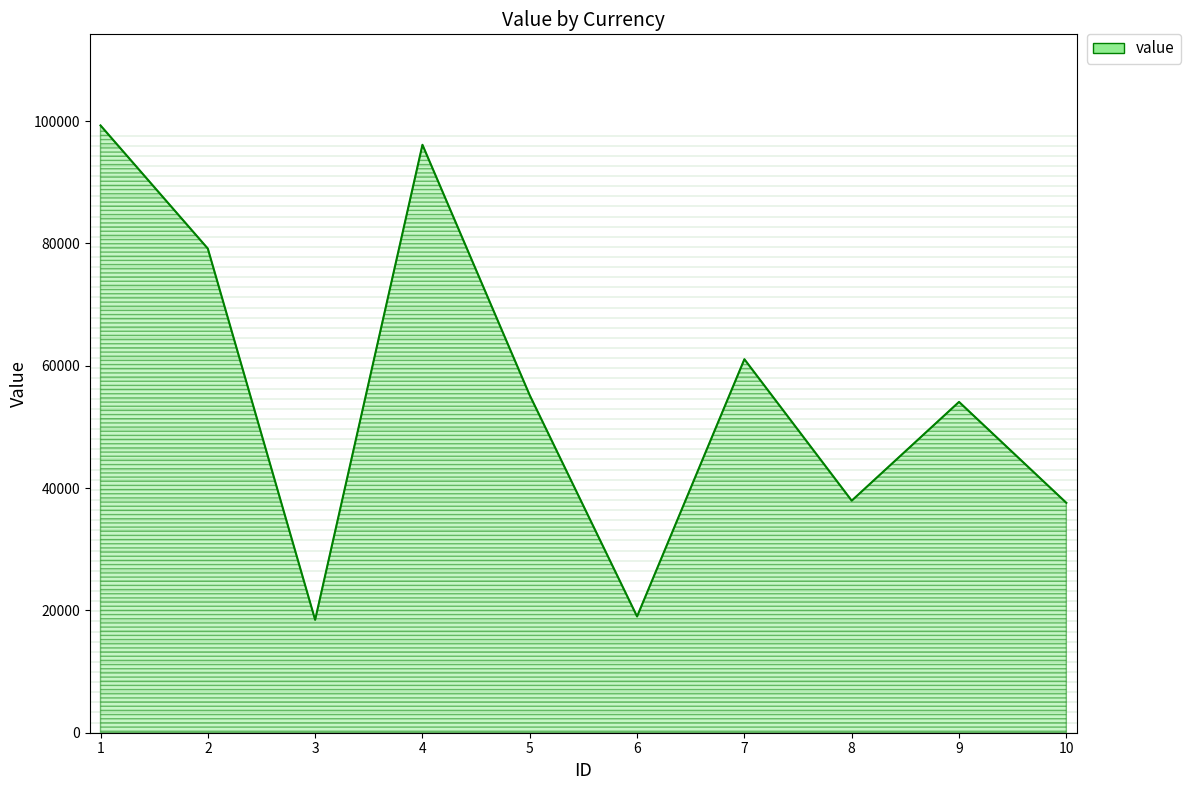

What is the change in value from 5 to 7?

+5901